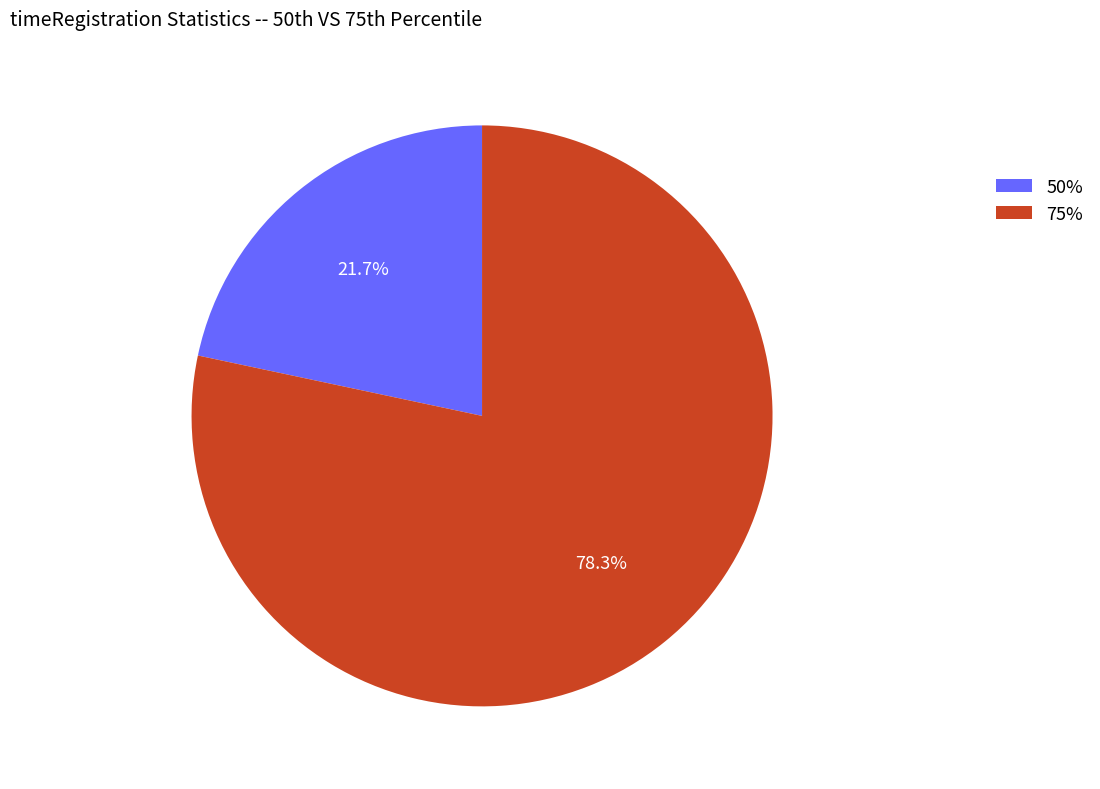

Does any single category account for the majority?

Yes